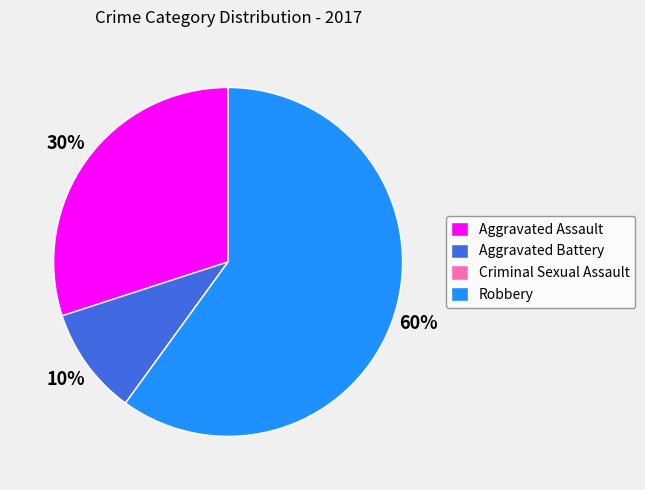

Is it true that Aggravated Battery is 16% of the pie?

False